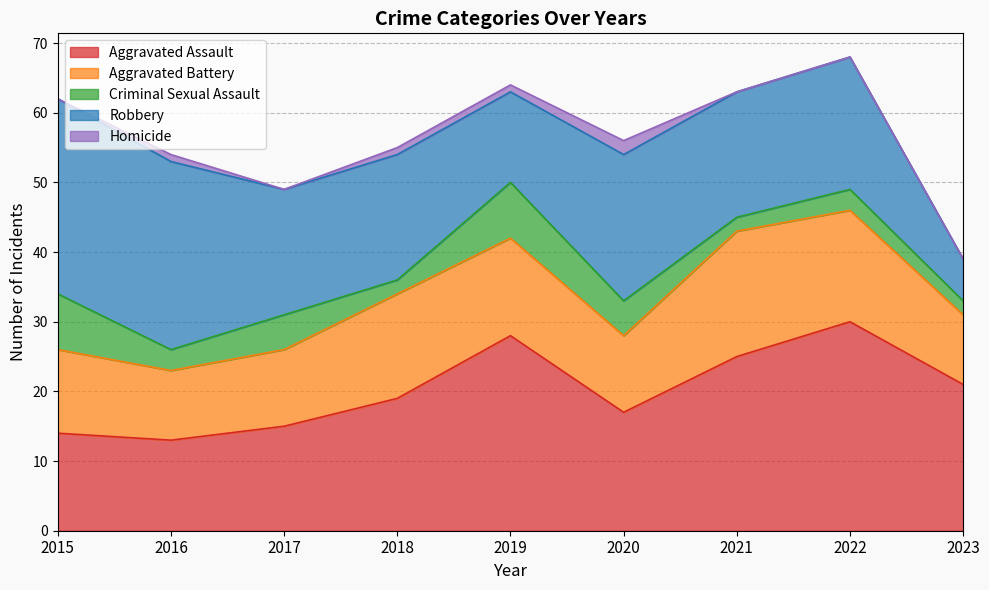

True or false: Criminal Sexual Assault and Robbery intersect in this chart.

False